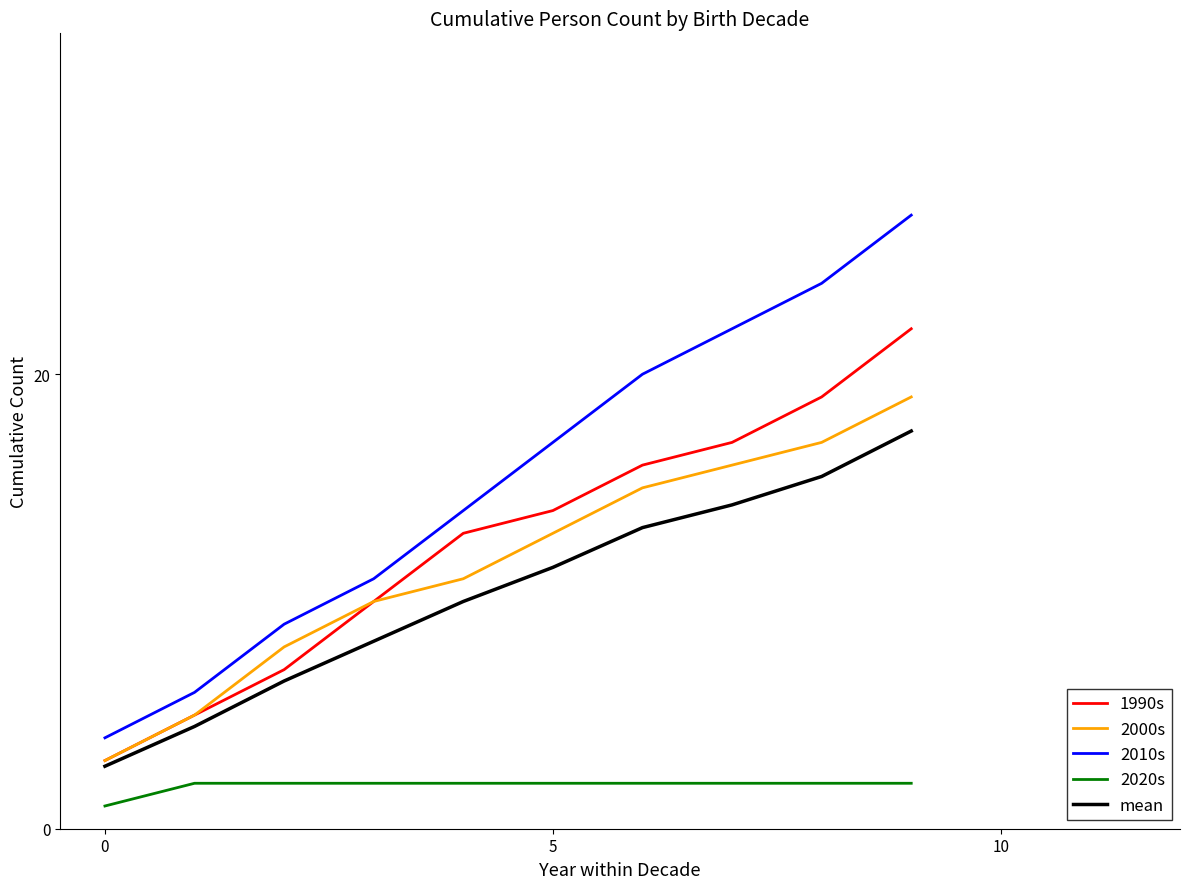

Which series has the largest total across all categories?

2010s